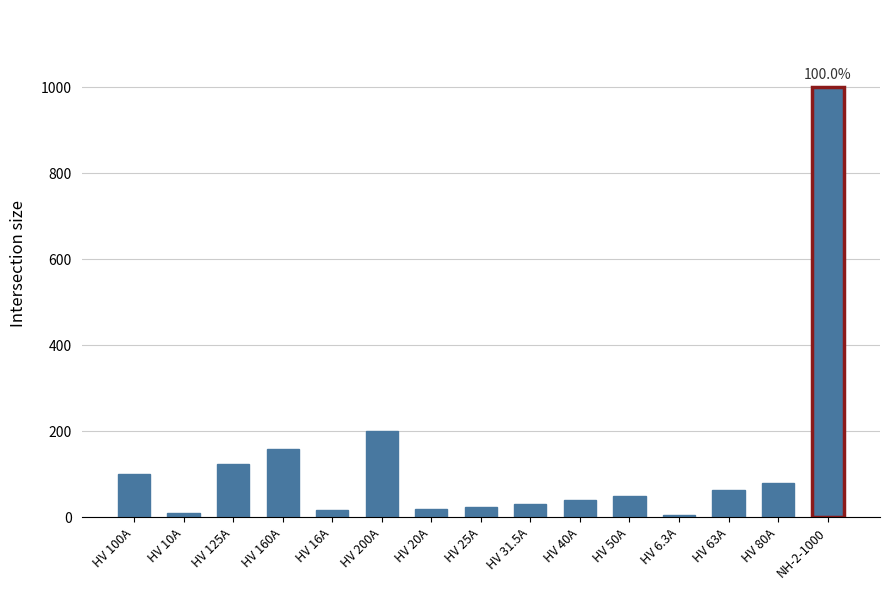

Is it true that the value at HV 200A is 200.0?

True